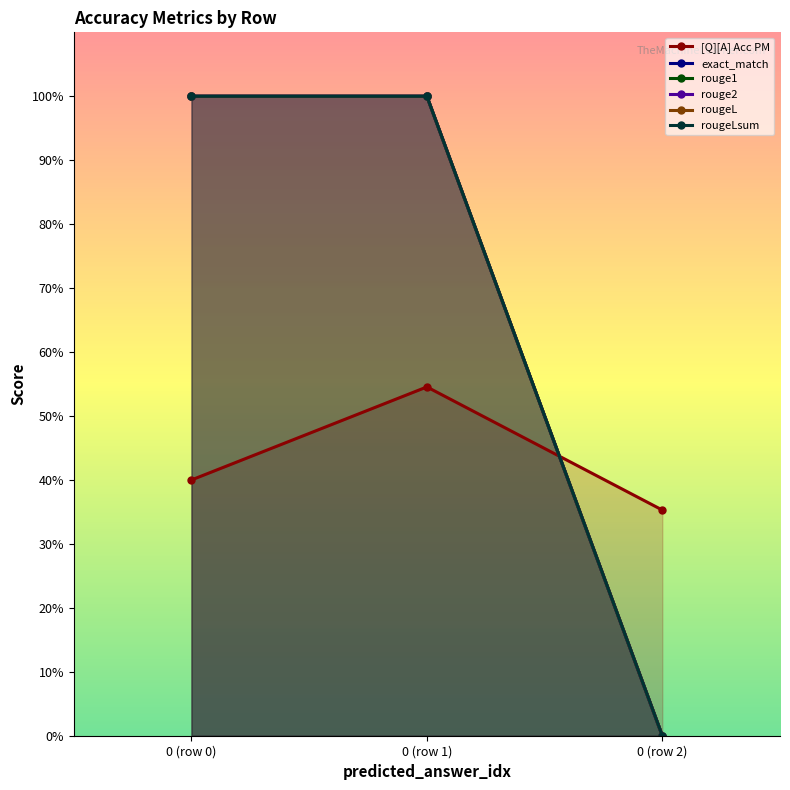

True or false: rouge2 has a value of 0.4 at 0 (row 1).

False